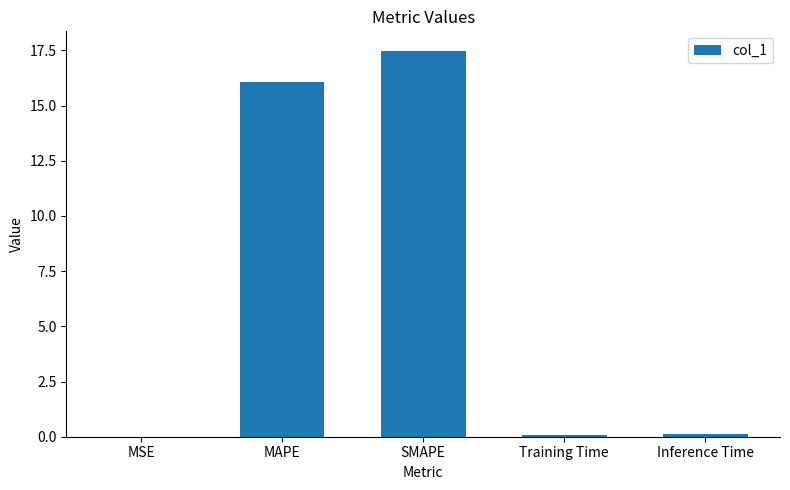

The value at MAPE is 26.7. True or false?

False